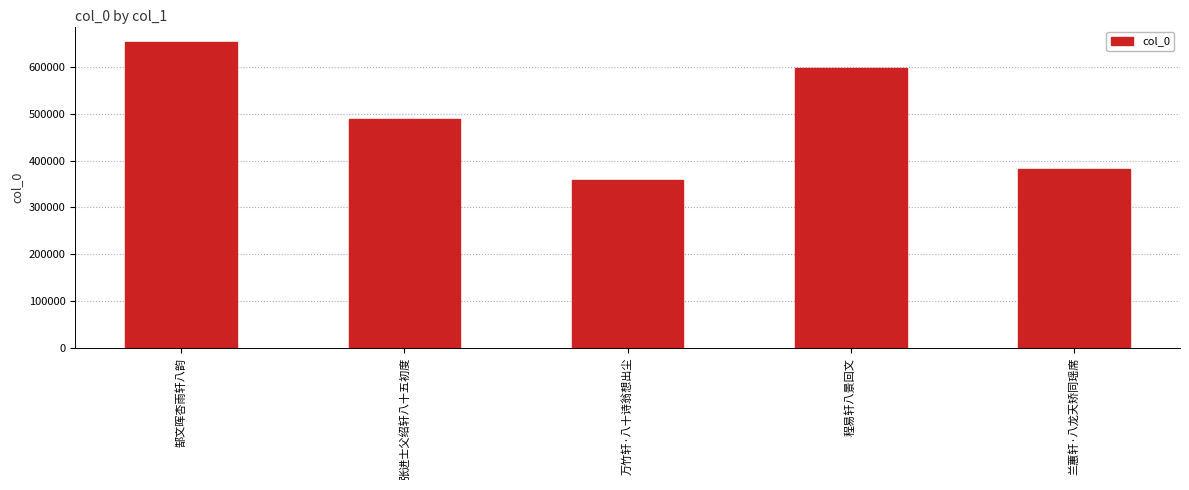

Reading left to right, list all the values displayed in this chart.

653568	489216	359381	597142	382183